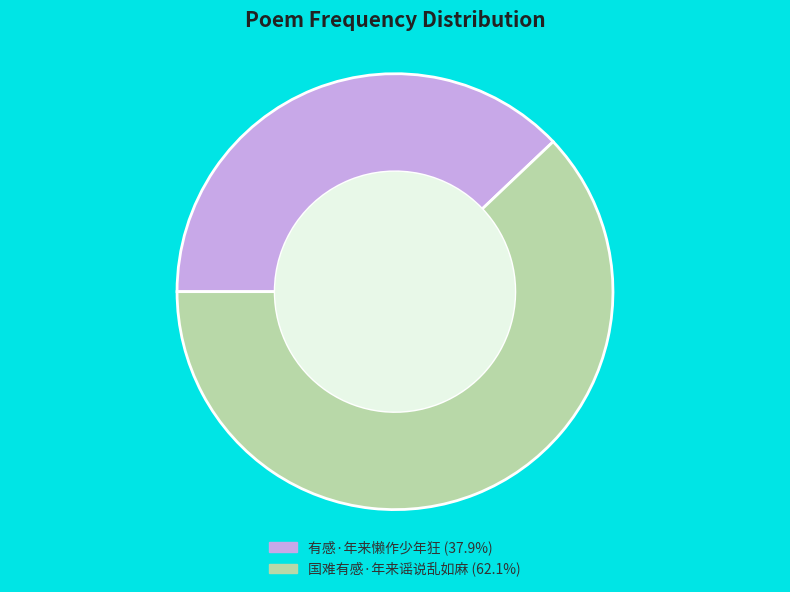

Do 国难有感·年来谣说乱如麻 (62.1%) and 有感·年来懒作少年狂 (37.9%) together represent more than half of the pie?

Yes